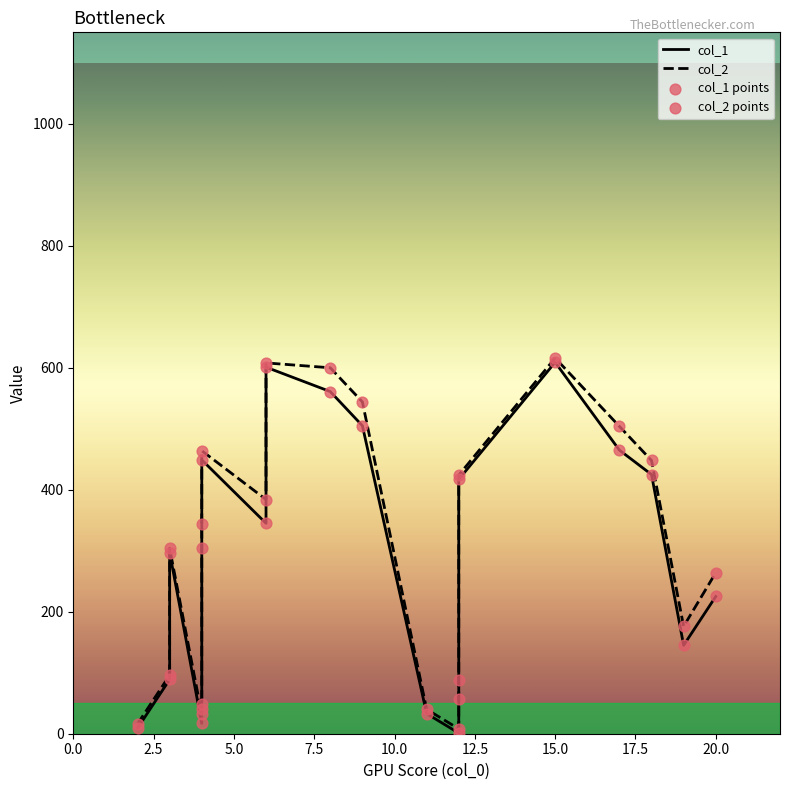

At how many categories does at least one series exceed 258?

16